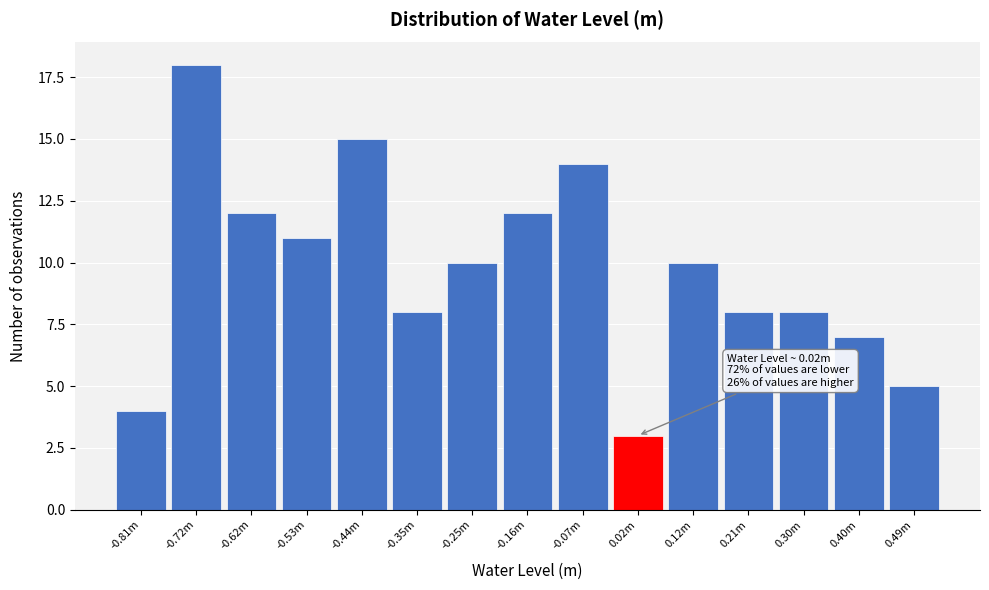

Reading right to left, what are all the values shown in this chart?

0.49m=5	0.40m=7	0.30m=8	0.21m=8	0.12m=10	0.02m=3	-0.07m=14	-0.16m=12	-0.25m=10	-0.35m=8	-0.44m=15	-0.53m=11	-0.62m=12	-0.72m=18	-0.81m=4